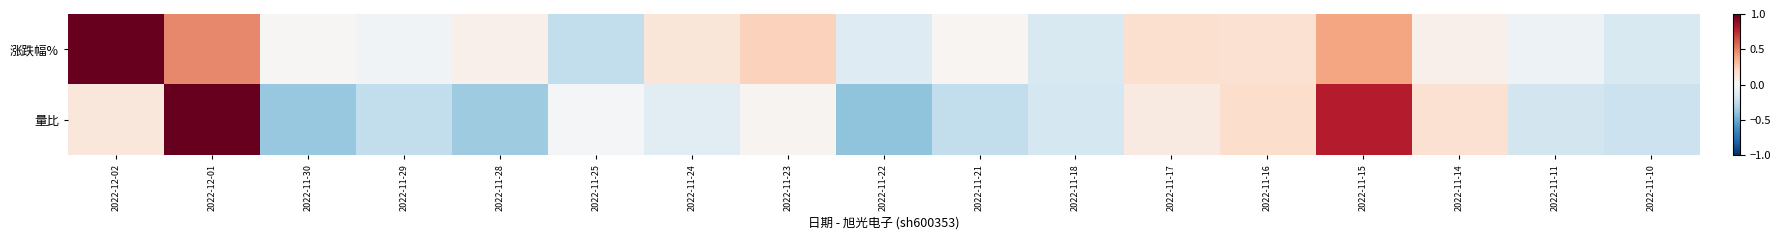

What is the greatest value displayed?

1.0